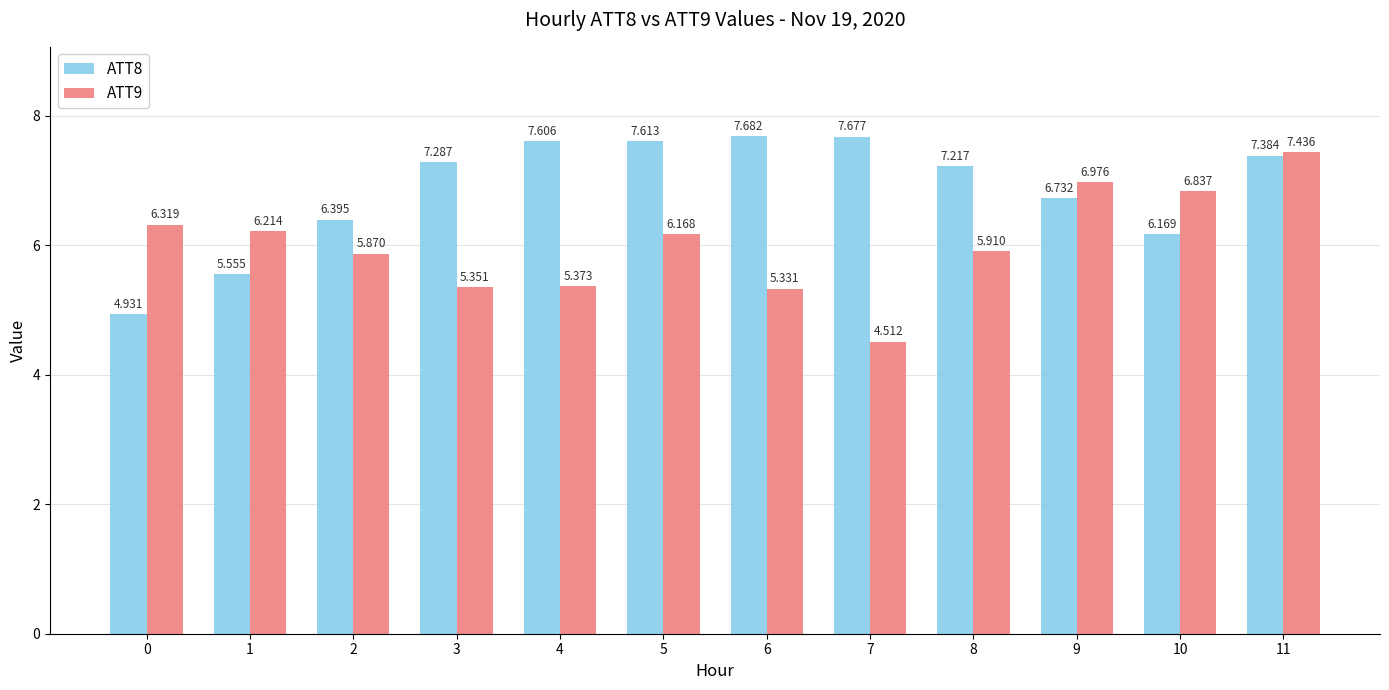

How many values in the ATT9 series exceed 6?

6